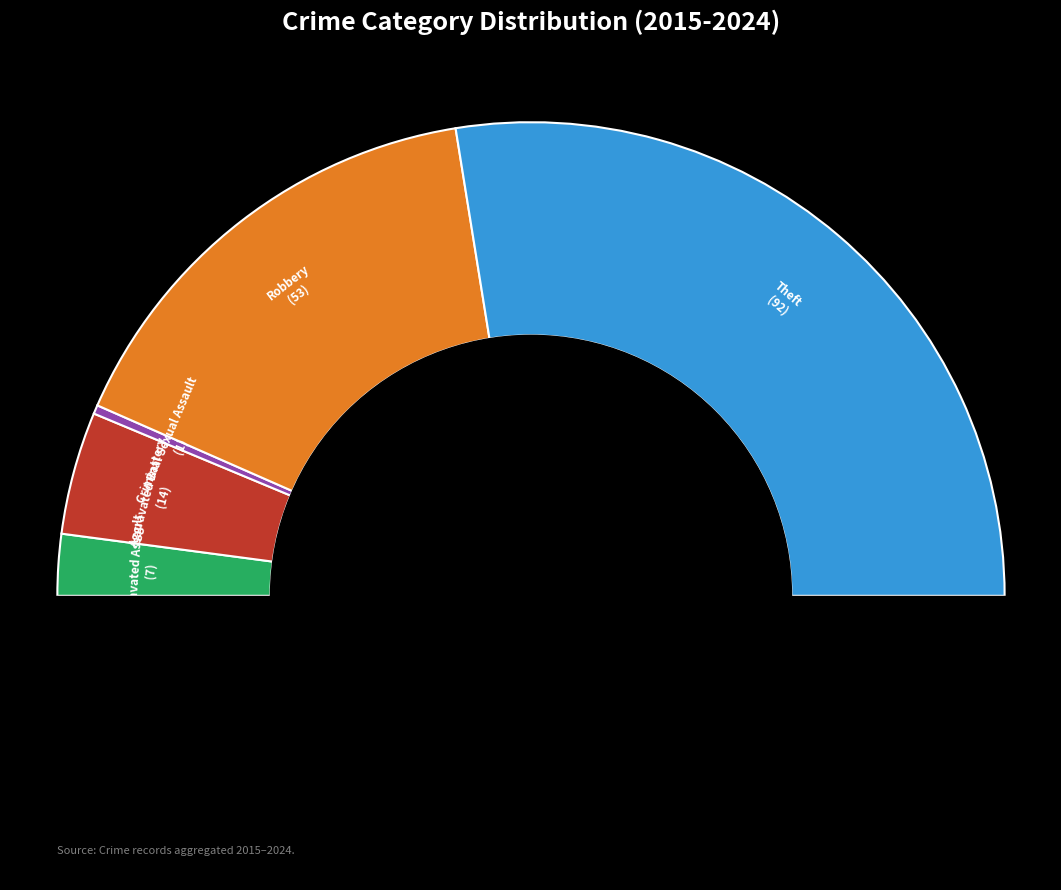

What portion of the pie excludes Aggravated Assault?

95.8%